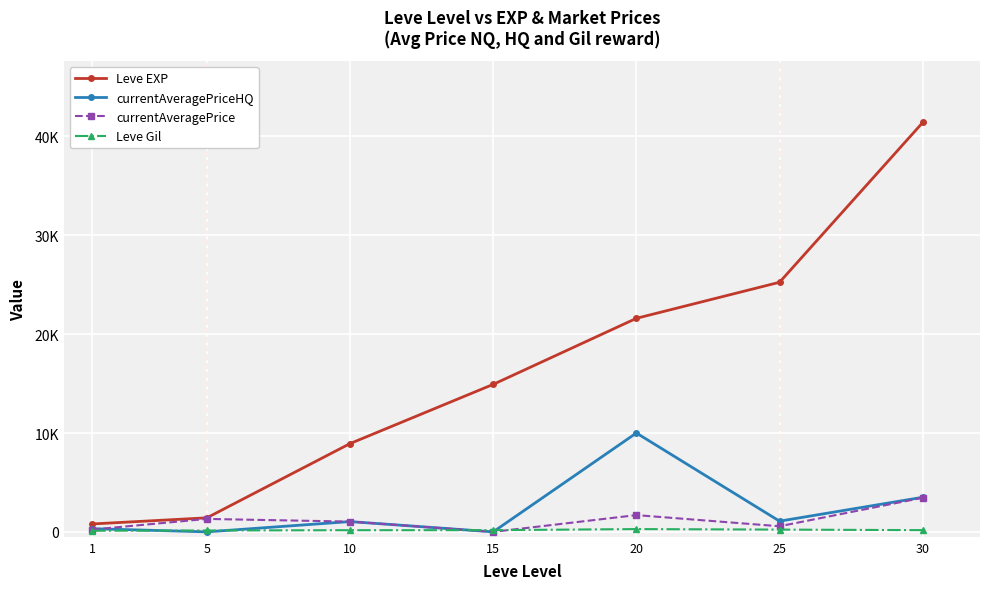

Between 5 and 10, which series saw the biggest shift?

Leve EXP